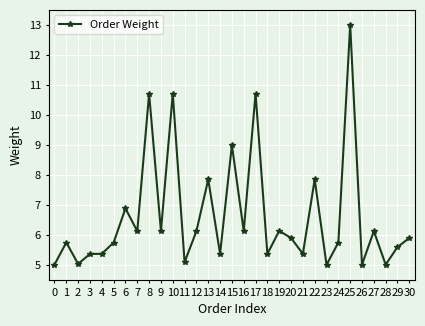

What is the difference between the values at 23 and 17?

5.7